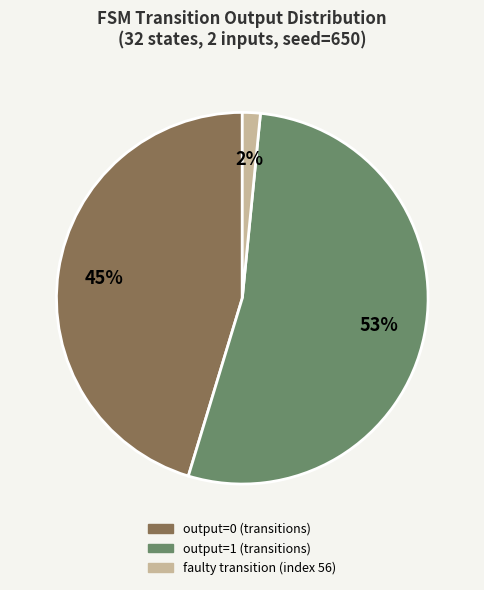

To the nearest percent, what is the average slice percentage?

33%